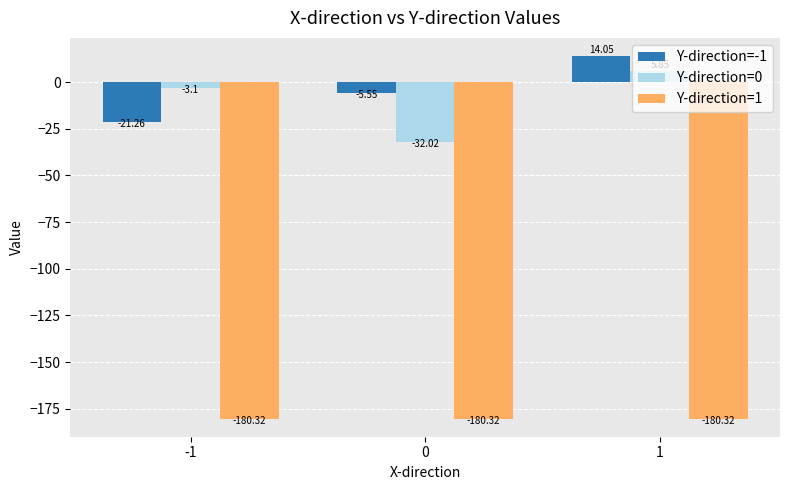

Which series changed the most between -1 and 1?

Y-direction=-1